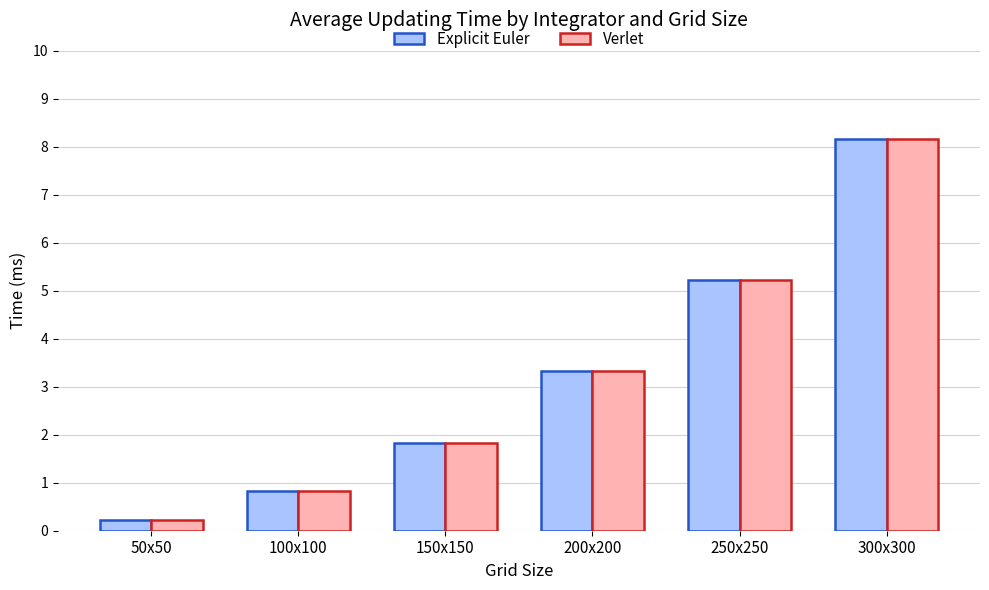

At which category is the sum across all series the highest?

300x300